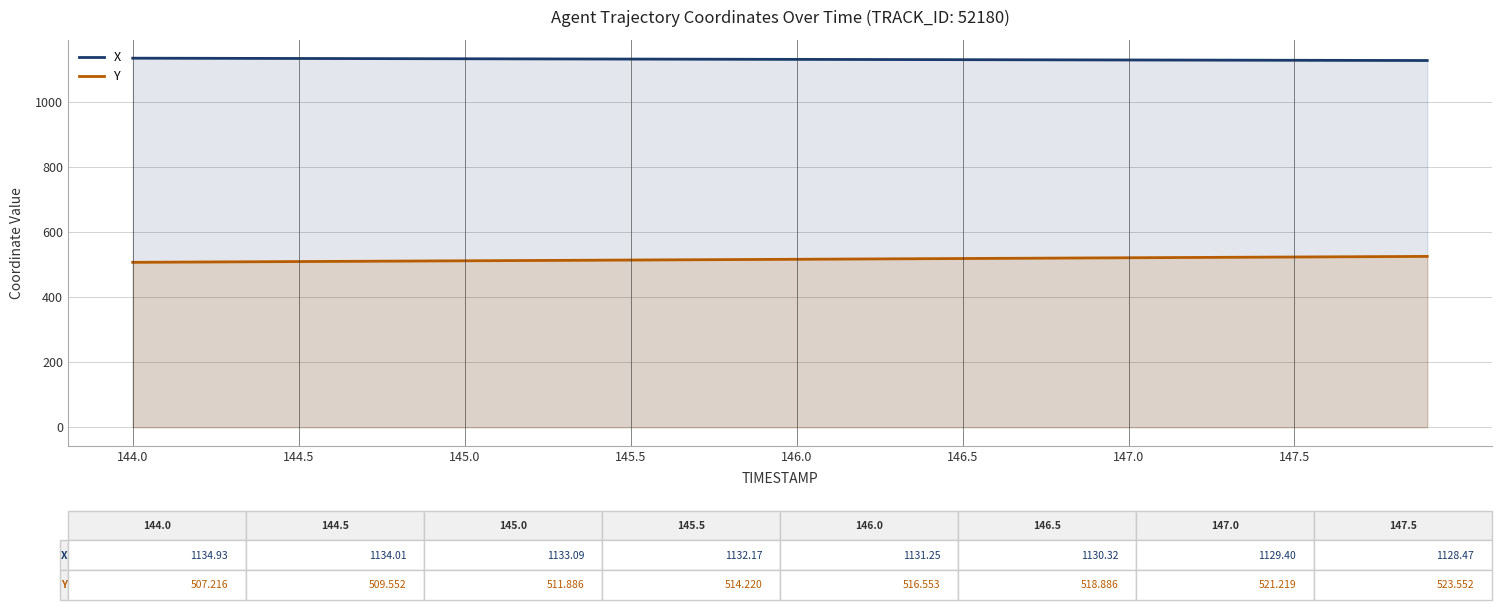

Rank the series by their maximum value, from lowest to highest.

Y, X